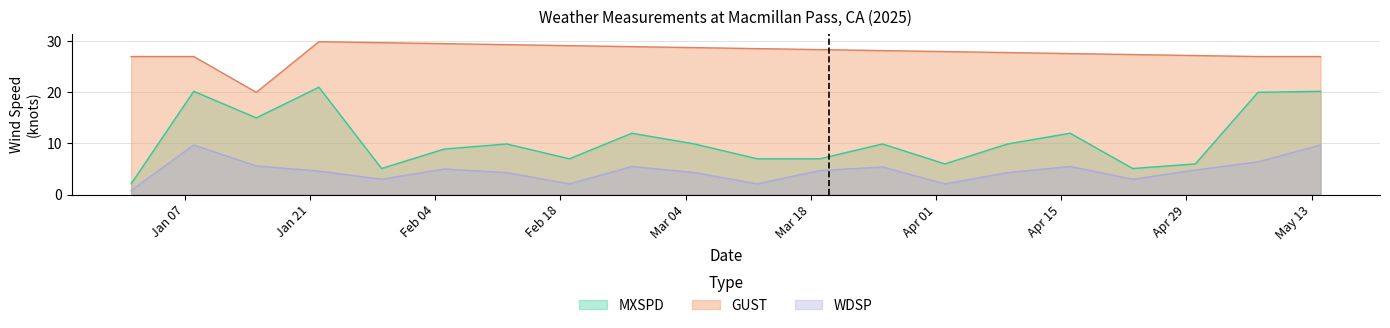

Which series has the largest range (max minus min)?

MXSPD